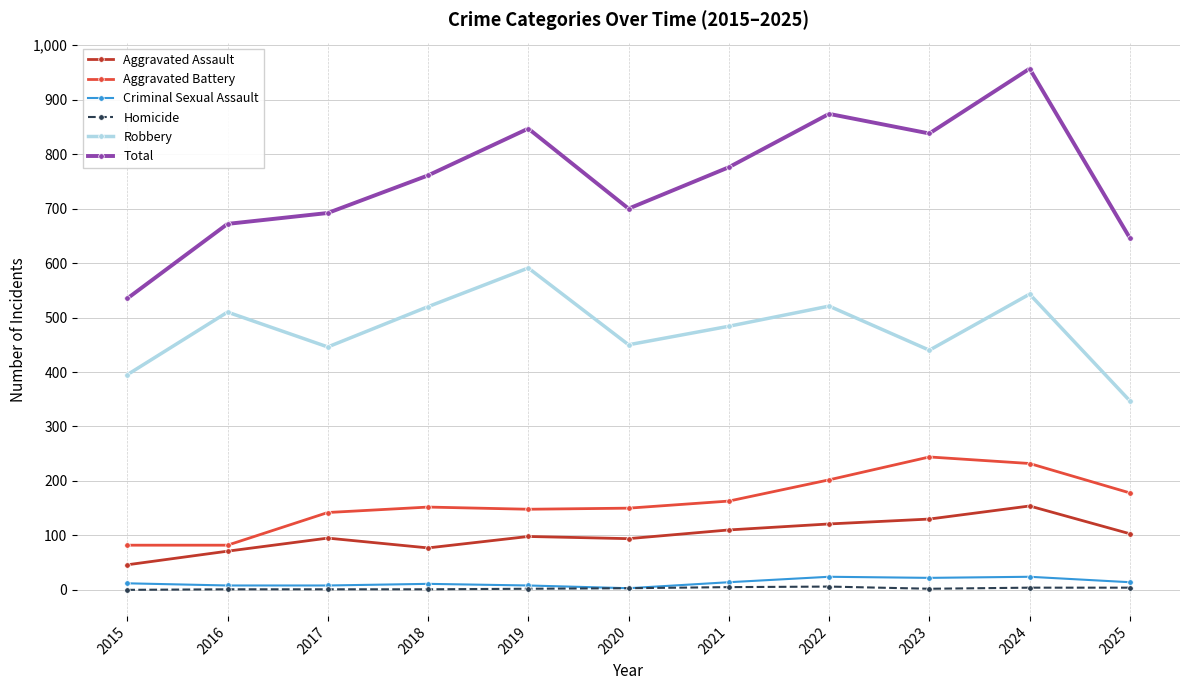

At which category does Robbery reach its first local valley?

2017